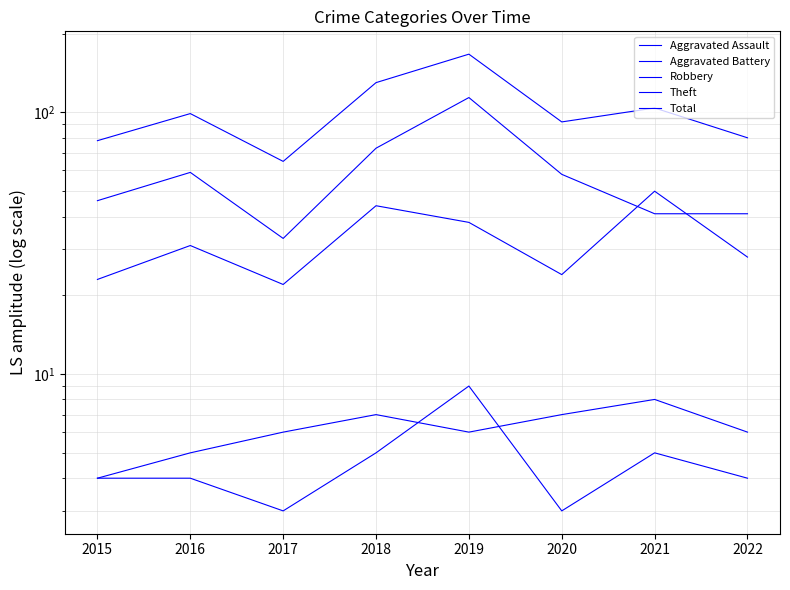

Count the Aggravated Assault values in the range 4 to 5.

5